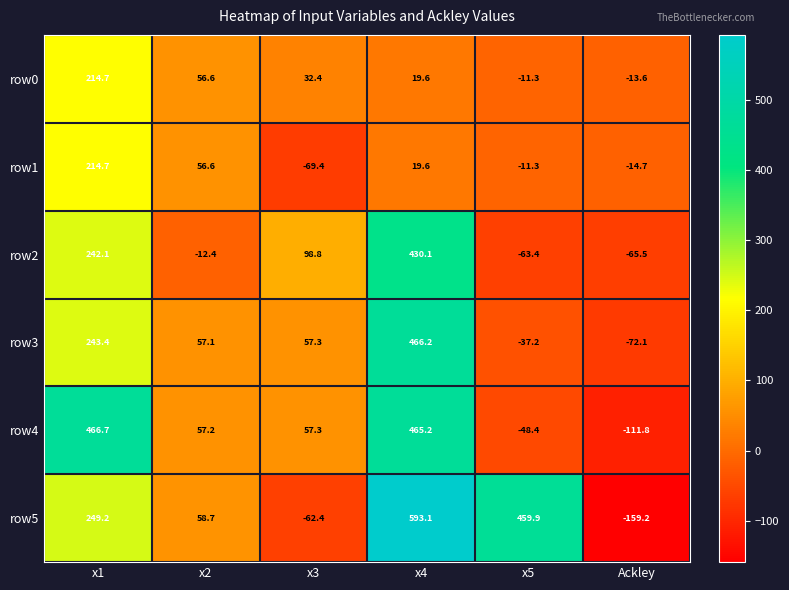

What is the difference between the highest and lowest values at Ackley?

145.6